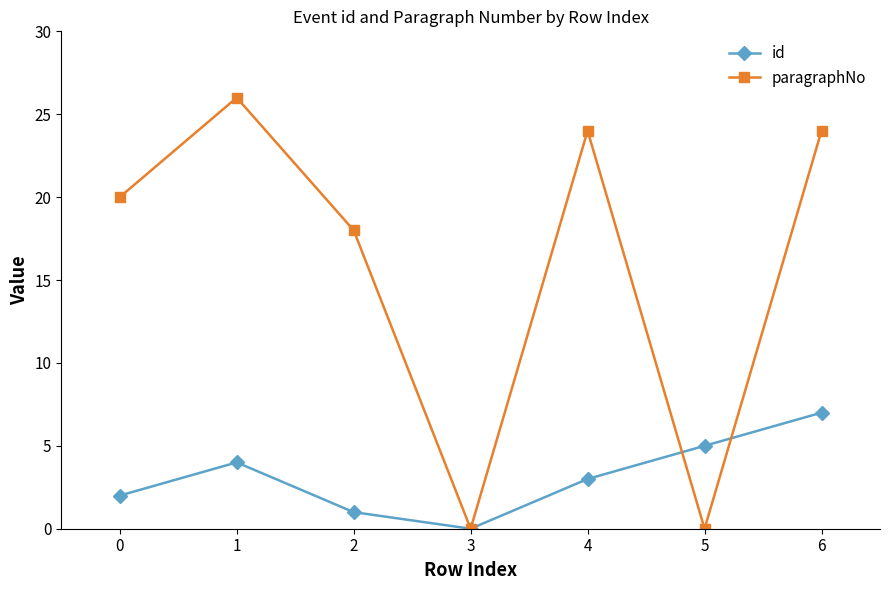

At which category does id reach its first local peak?

1